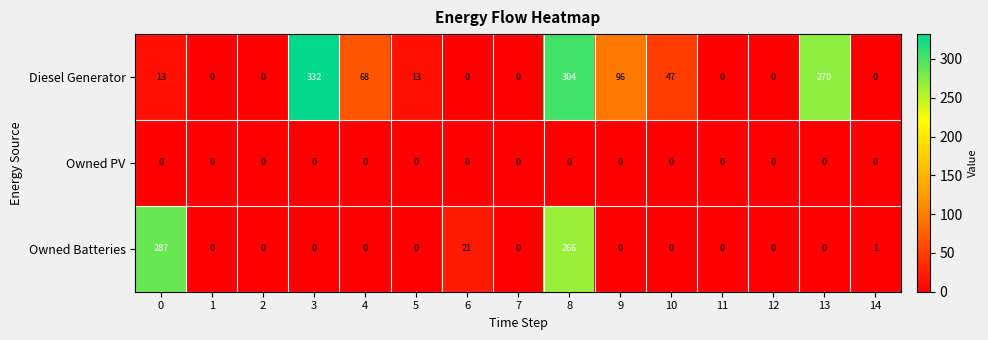

What is the difference between the Owned Batteries values at 10 and 6?

21